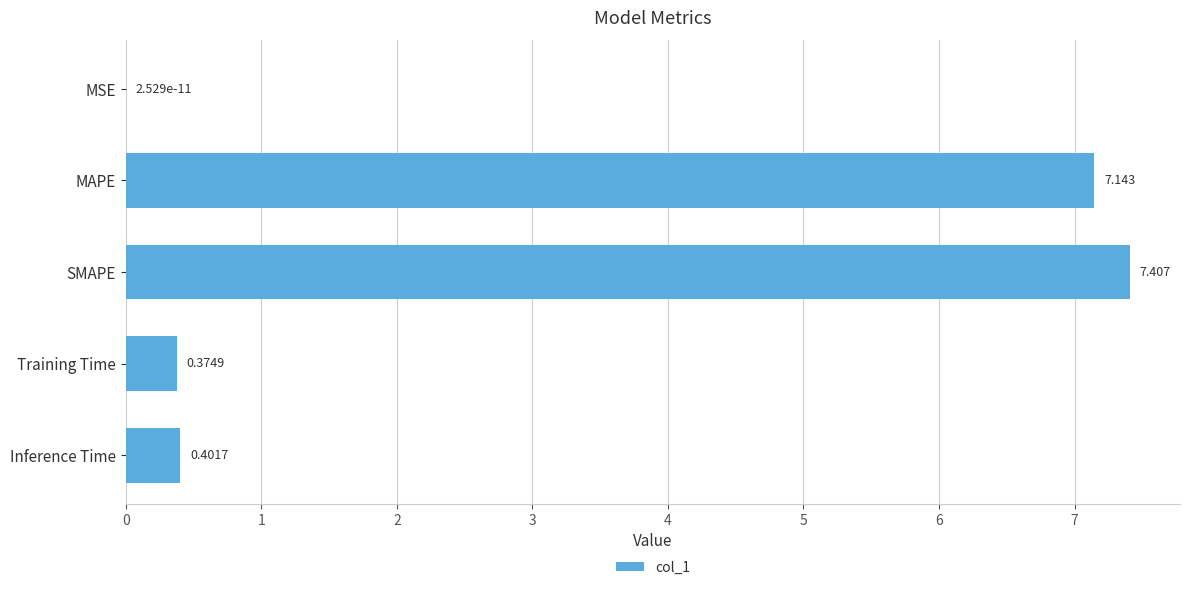

Where is the data nearest to the value 3?

Inference Time